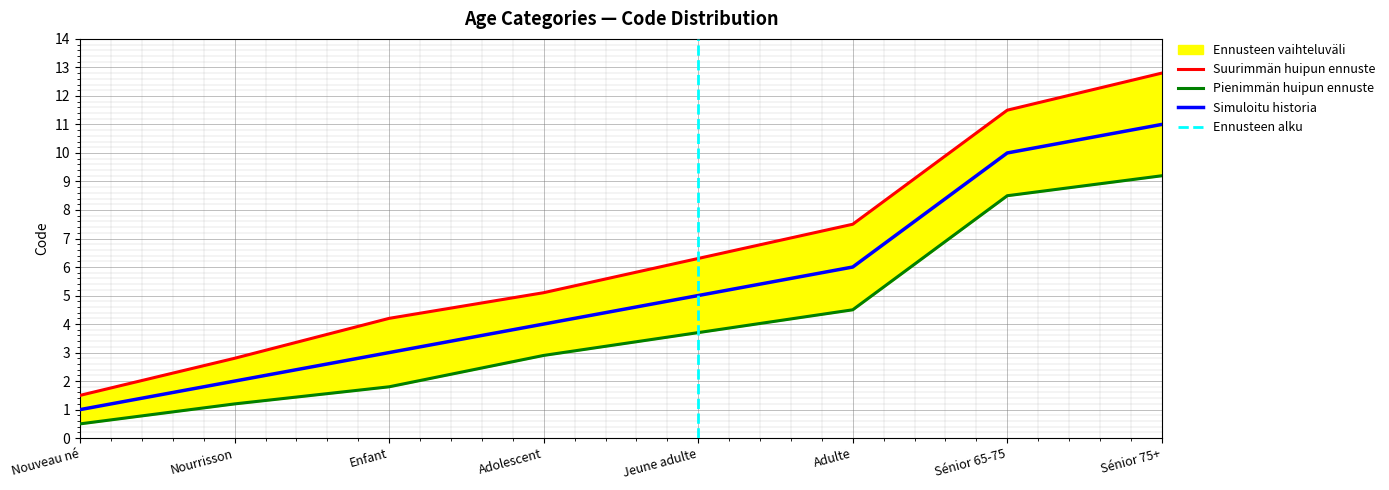

What is the difference between the second highest and minimum values in the Code series?

9.0